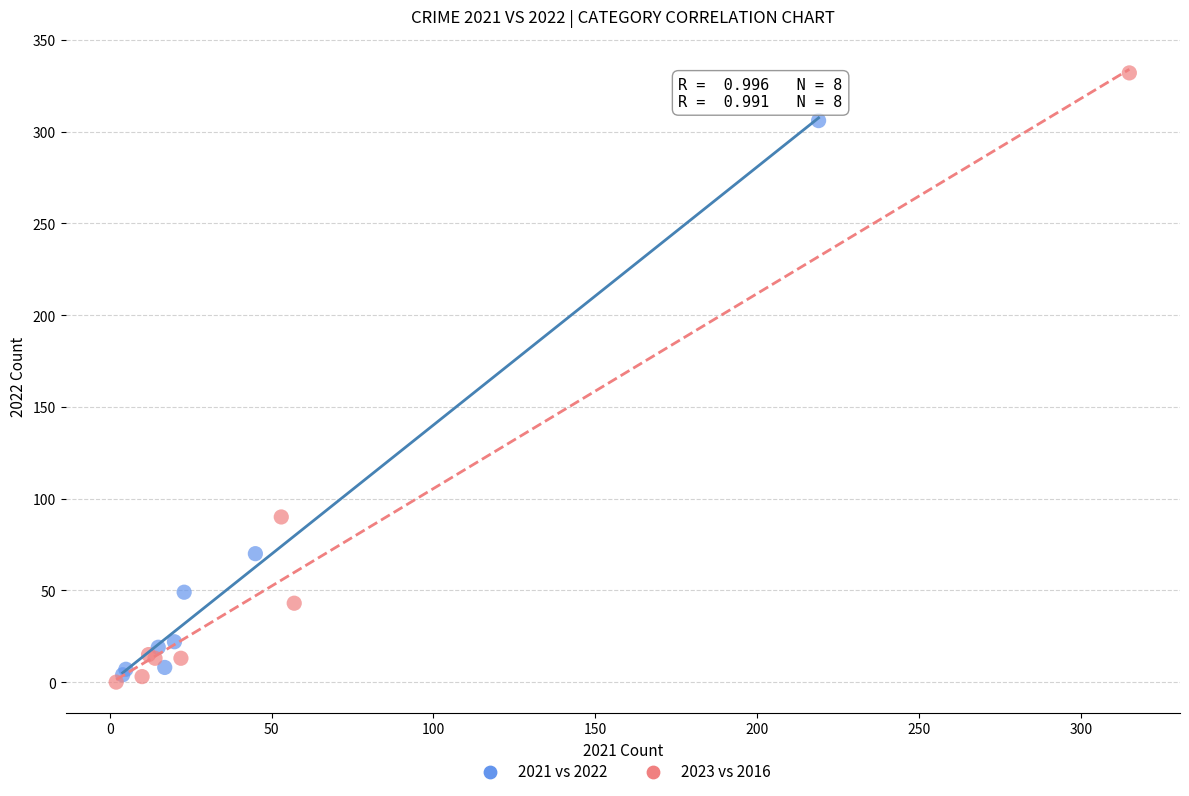

Which series has the largest Y range (max minus min)?

2023 vs 2016